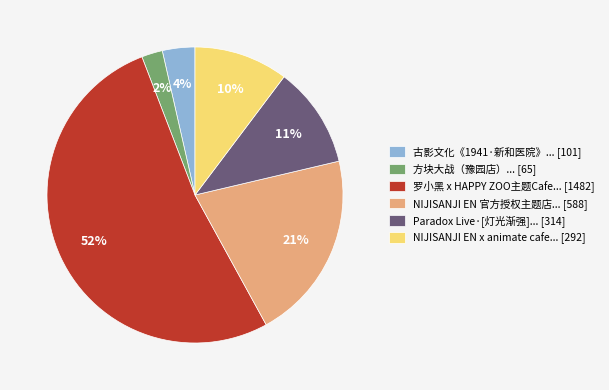

Which has a higher value, Paradox Live·[灯光渐强]... [314] or NIJISANJI EN x animate cafe... [292]?

Paradox Live·[灯光渐强]... [314]